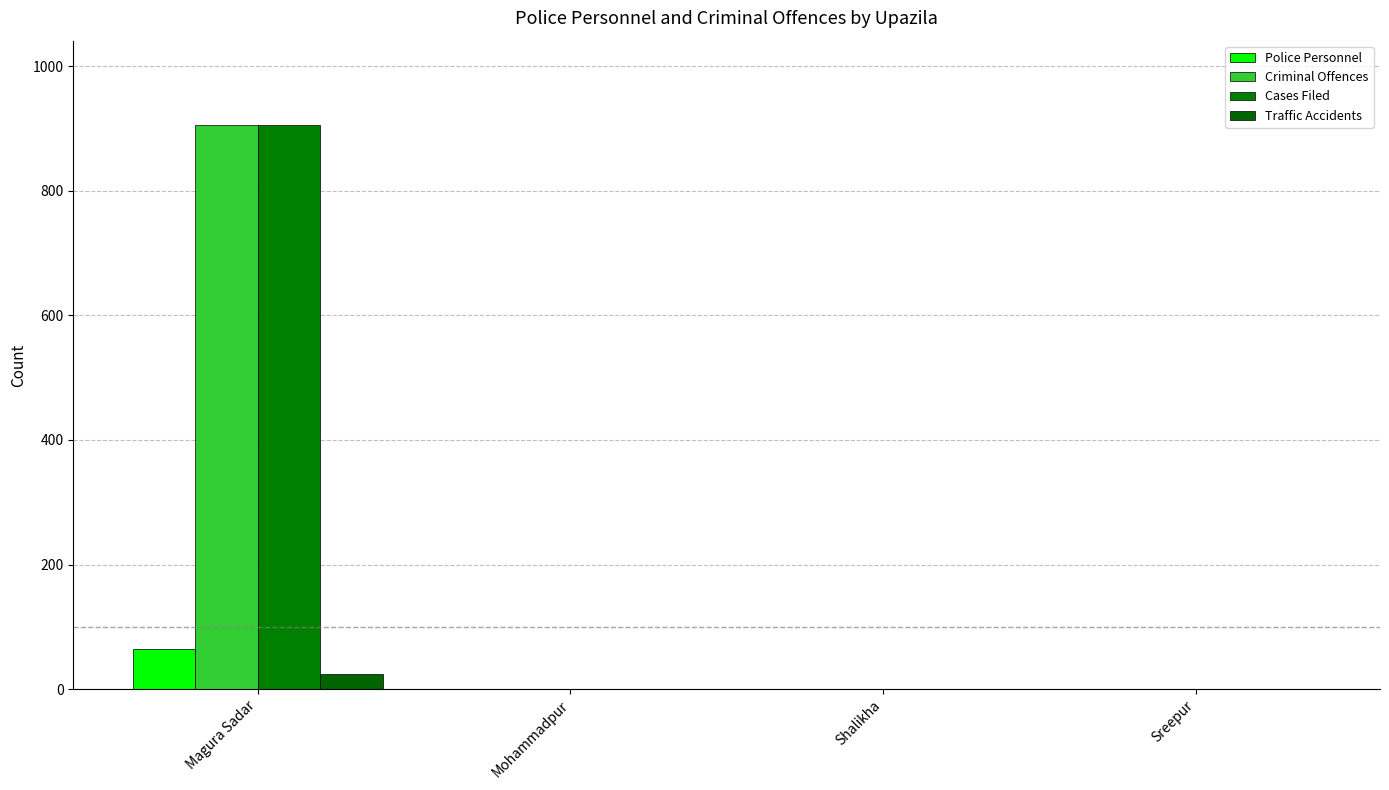

True or false: Police personnel has a value of 0 at Sreepur.

True